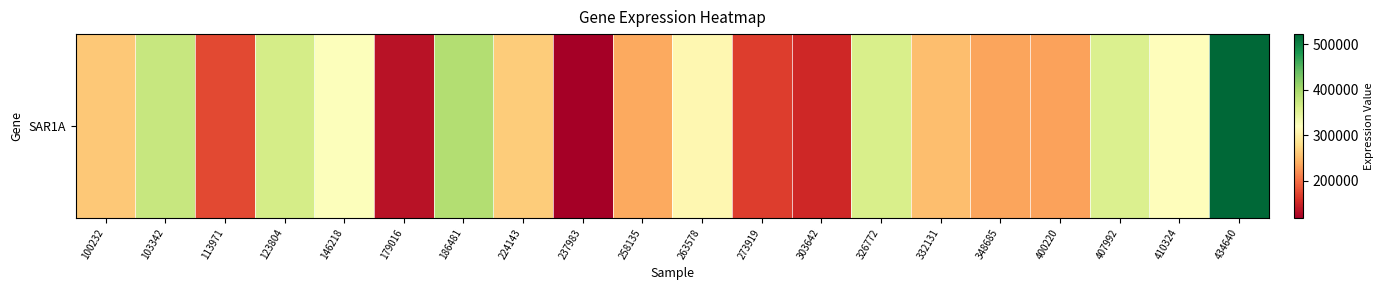

What is the change in value from 273919 to 407992?

+189021